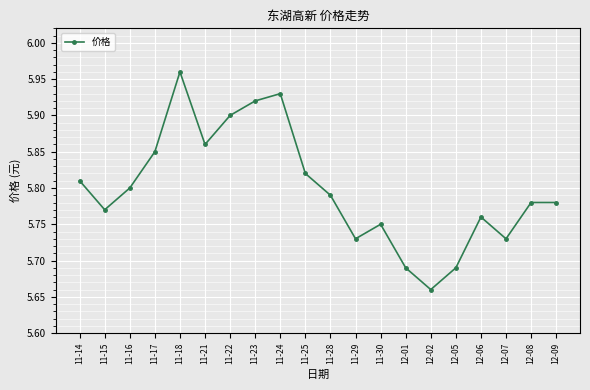

Where is the first local maximum?

11-18